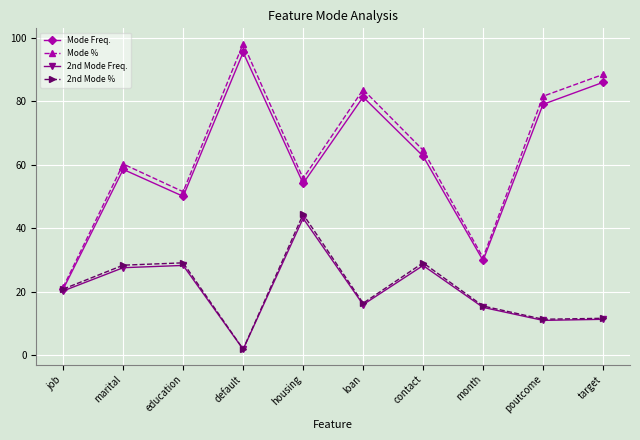

What is the value of the Mode Freq. point at the 1st from the left?

20.8